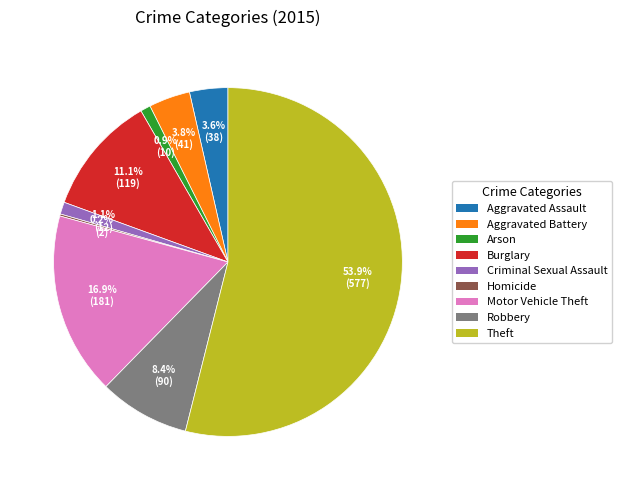

Does any single category account for the majority?

Yes